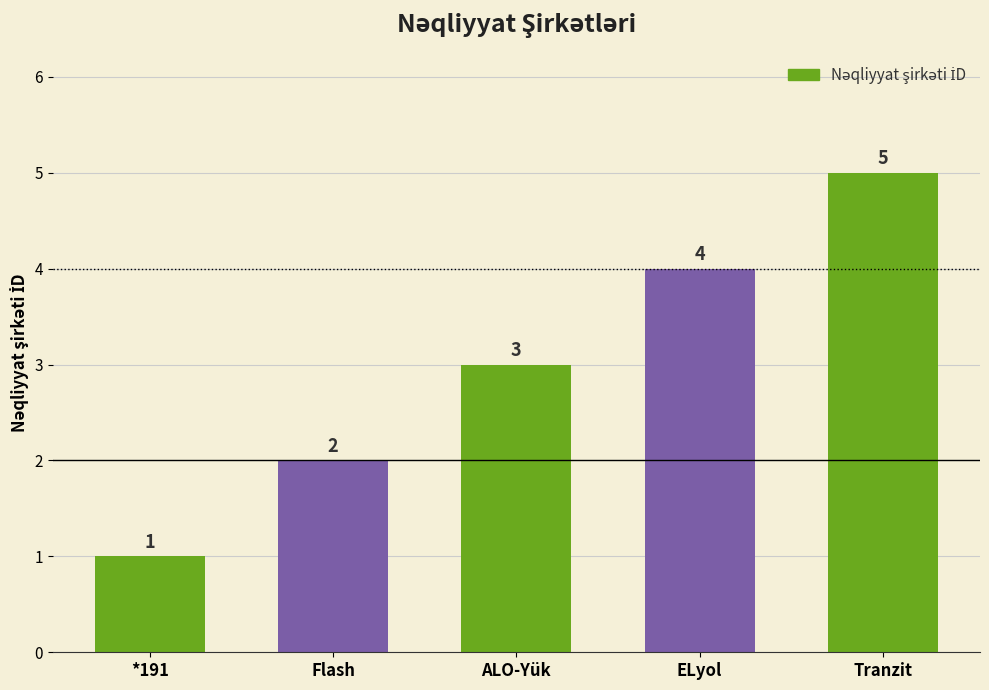

The chart shows a value of 1 at *191. True or false?

True